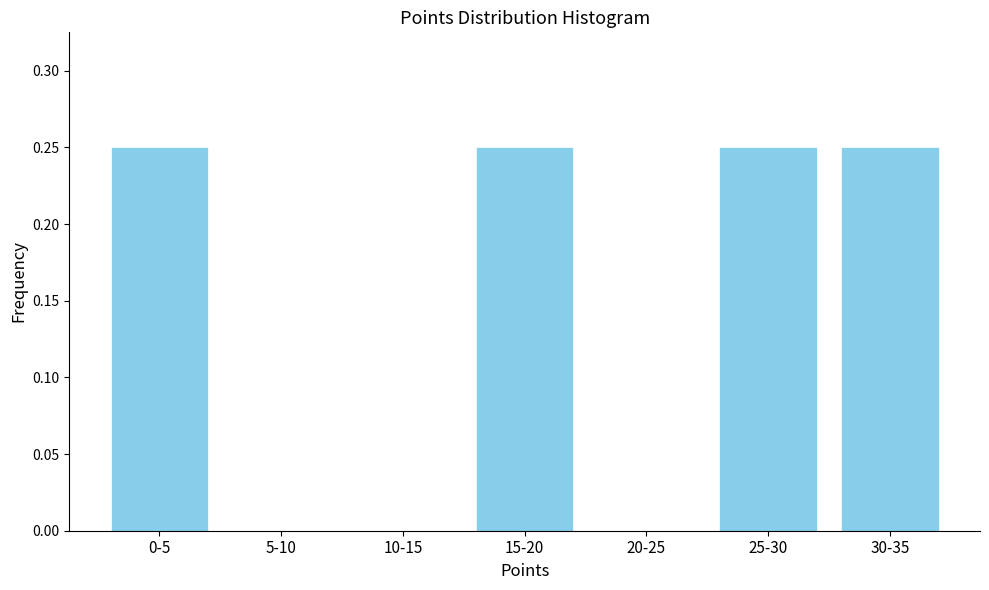

The value at 20-25 is -0.1. True or false?

False